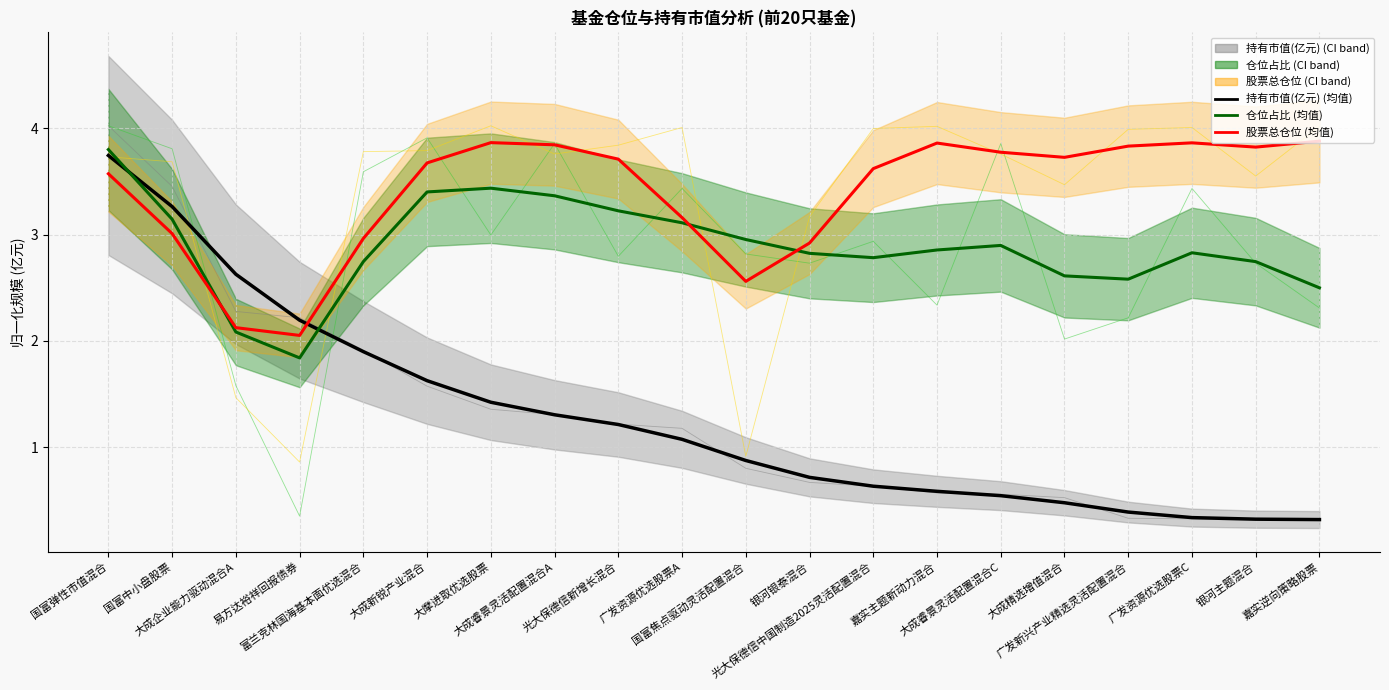

What is the label of the 1st point from the right?

嘉实逆向策略股票